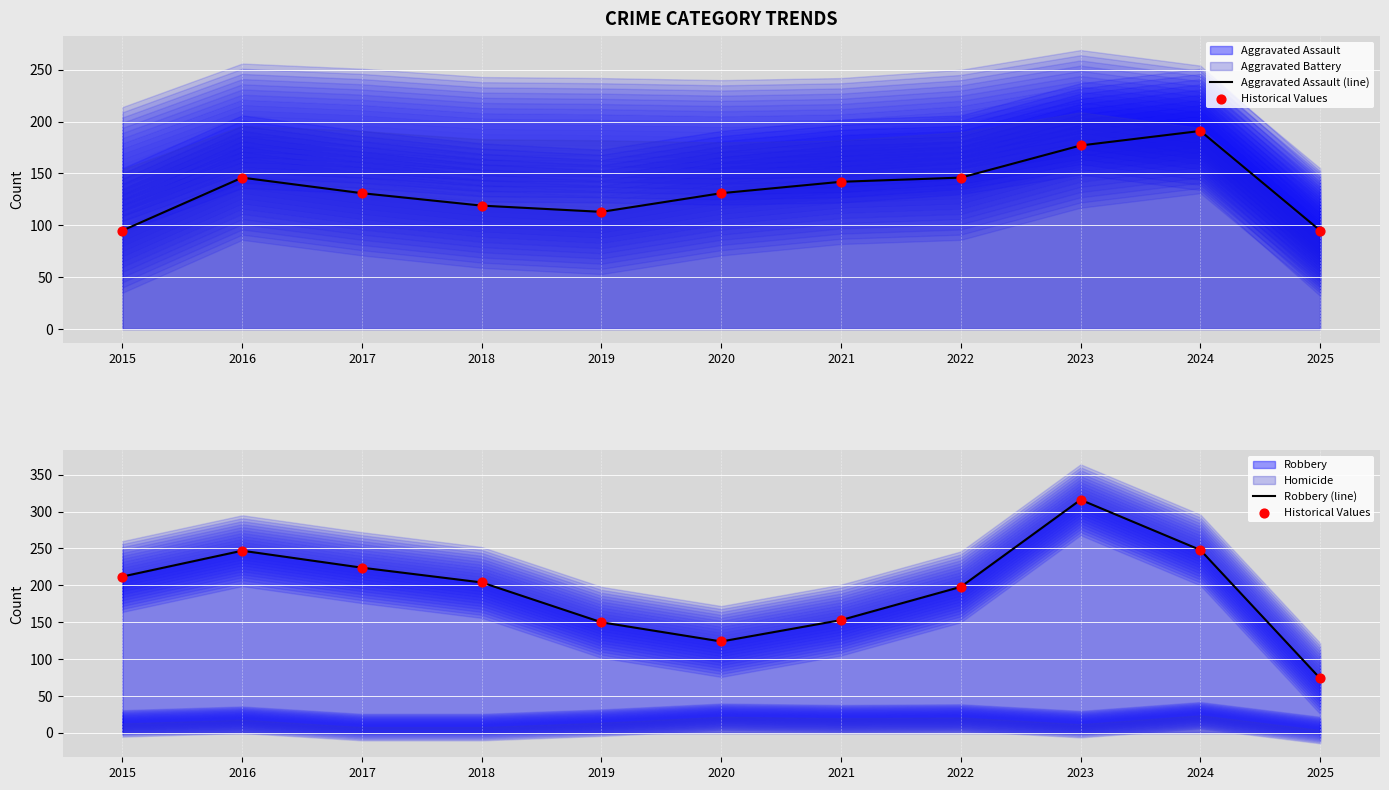

Is the value of Robbery (line) at 2024 greater than the value of Aggravated Assault (line) at 2019?

Yes